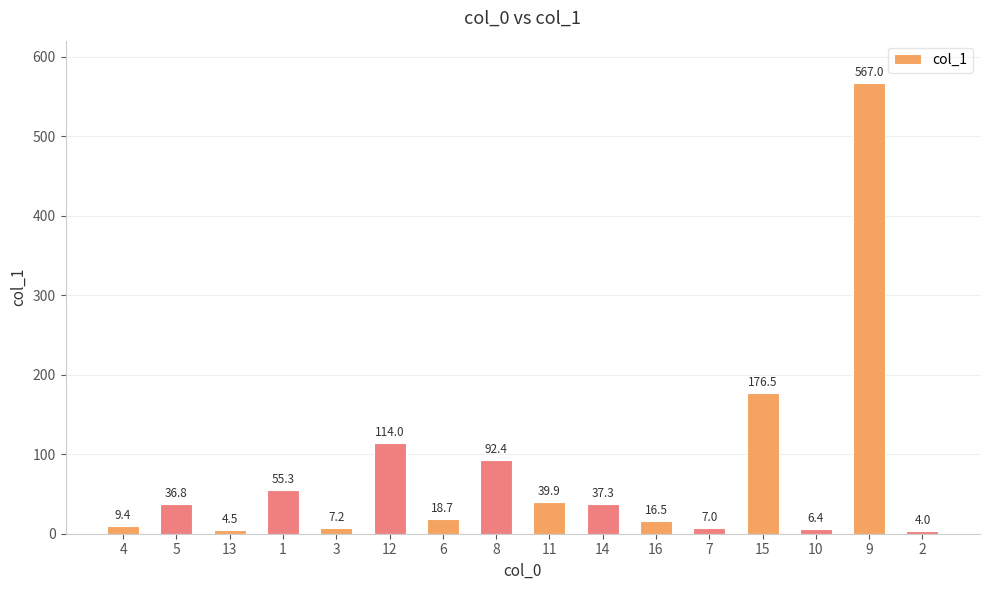

Rank the categories by value from highest to lowest.

9, 15, 12, 8, 1, 11, 14, 5, 6, 16, 4, 3, 7, 10, 13, 2